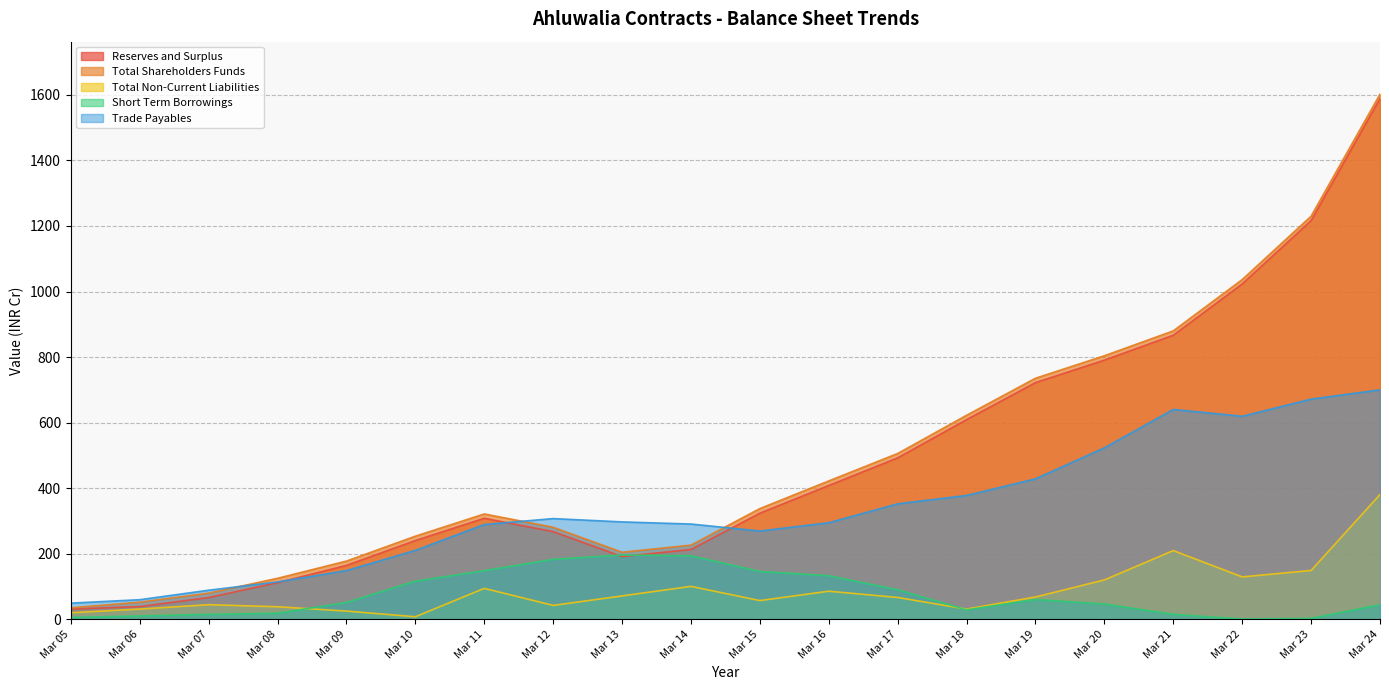

The value of Total Non-Current Liabilities at Mar 14 is 148.8. True or false?

False